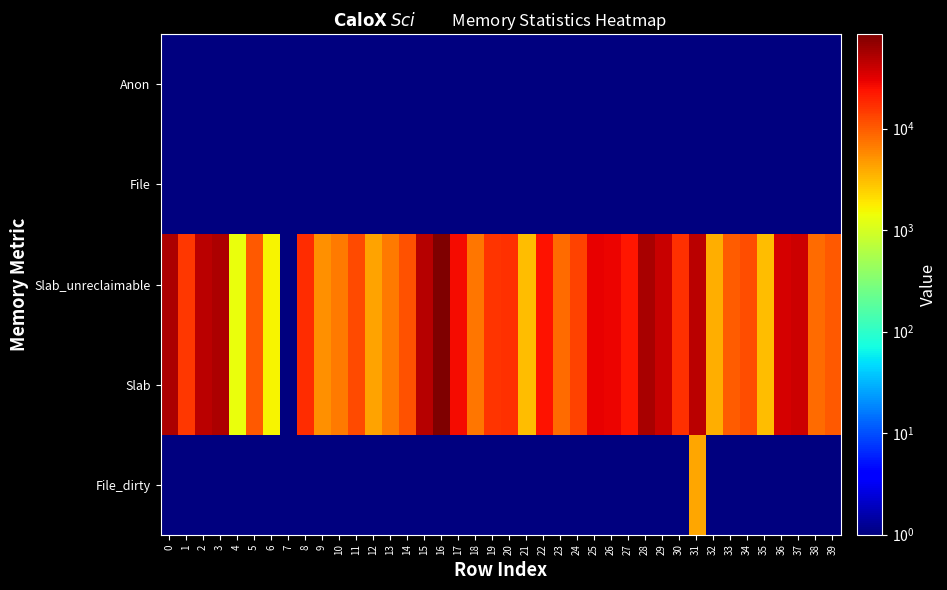

At 8, list the series in order from largest to smallest.

Slab_unreclaimable, Slab, Anon, File, File_dirty